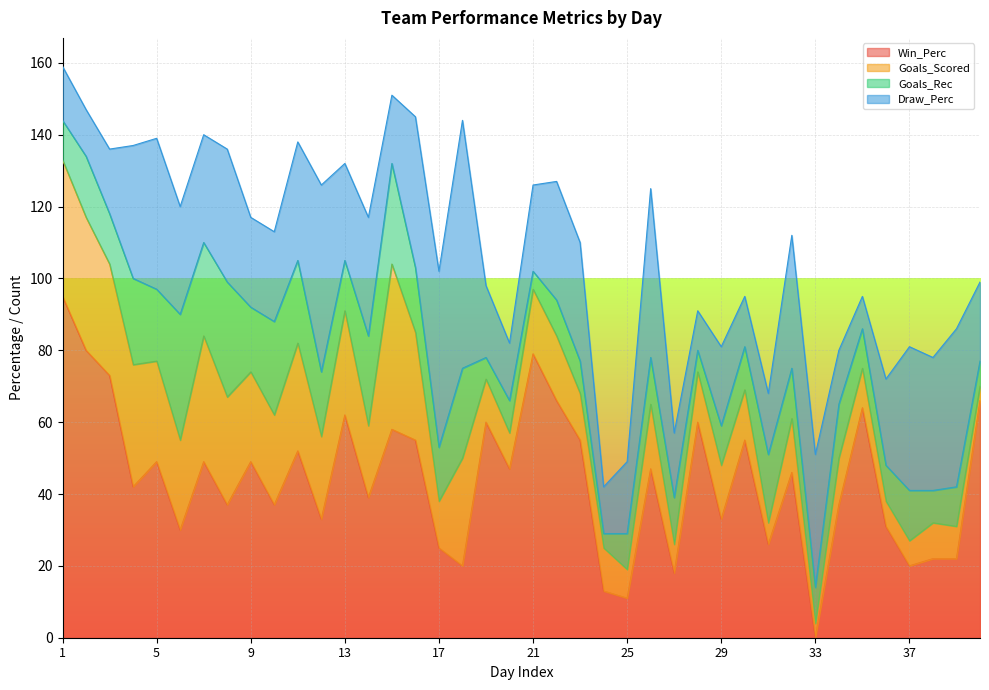

At which label does Win_Perc reach its peak?

1